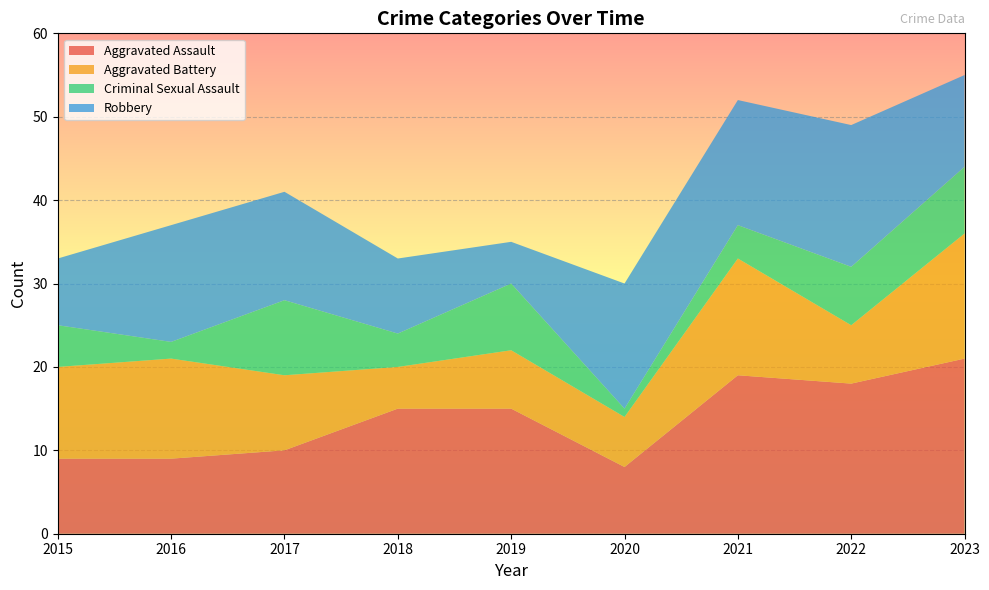

Reading left to right, what are all the values shown in this chart?

Aggravated Assault: 2015=9	2016=9	2017=10	2018=15	2019=15	2020=8	2021=19	2022=18	2023=21
Aggravated Battery: 2015=11	2016=12	2017=9	2018=5	2019=7	2020=6	2021=14	2022=7	2023=15
Criminal Sexual Assault: 2015=5	2016=2	2017=9	2018=4	2019=8	2020=1	2021=4	2022=7	2023=8
Robbery: 2015=8	2016=14	2017=13	2018=9	2019=5	2020=15	2021=15	2022=17	2023=11